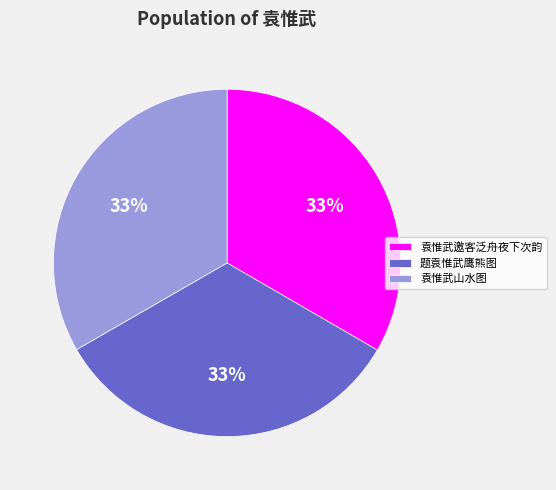

Approximately how many times larger is the value at 题袁惟武鹰熊图 compared to 袁惟武山水图?

1.0